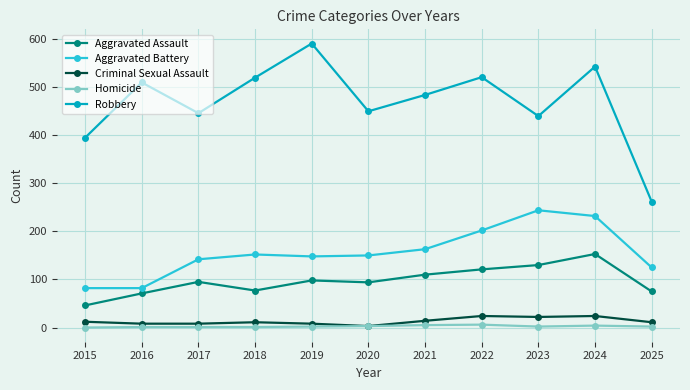

True or false: Aggravated Assault and Robbery cross at least once.

False